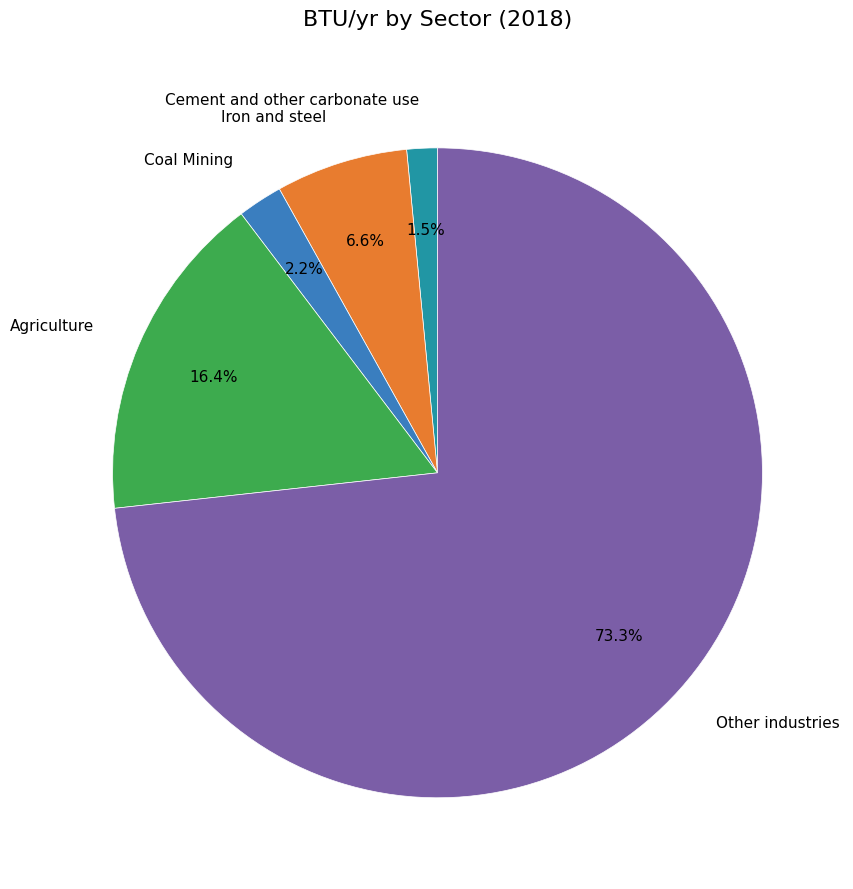

What is the majority slice?

Other industries